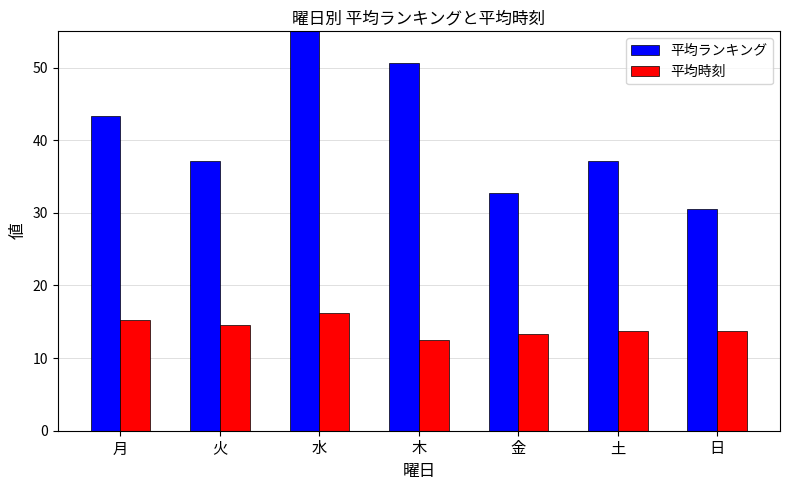

The value of 平均時刻 at 日 is 13.8. True or false?

True